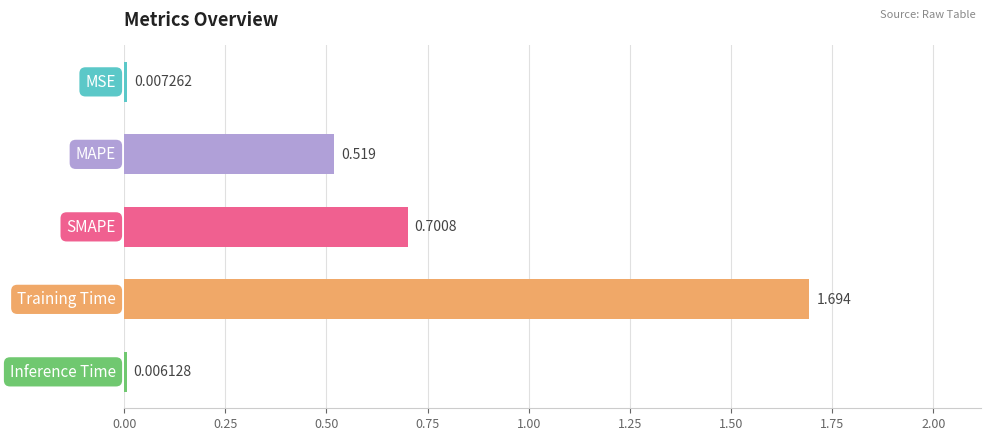

Are the bars horizontal?

Yes